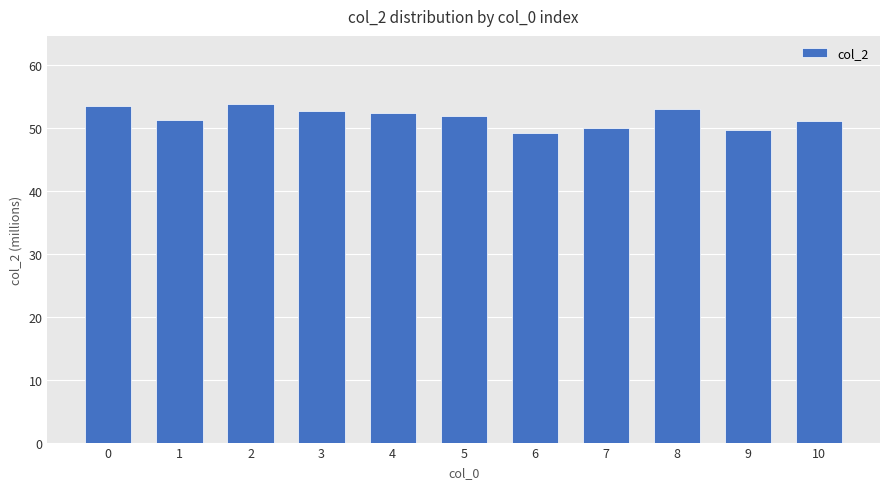

What value does the data have at 10?

51.1